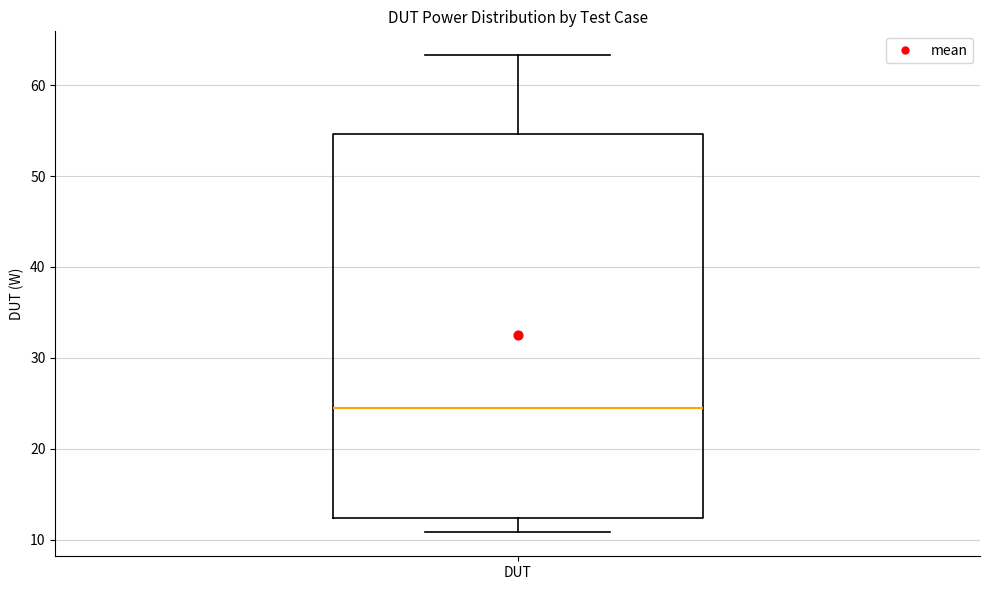

Where is the lower edge of the box for DUT on the y-axis? The values are not printed on the chart, so give them approximately, as read against the axis.

12